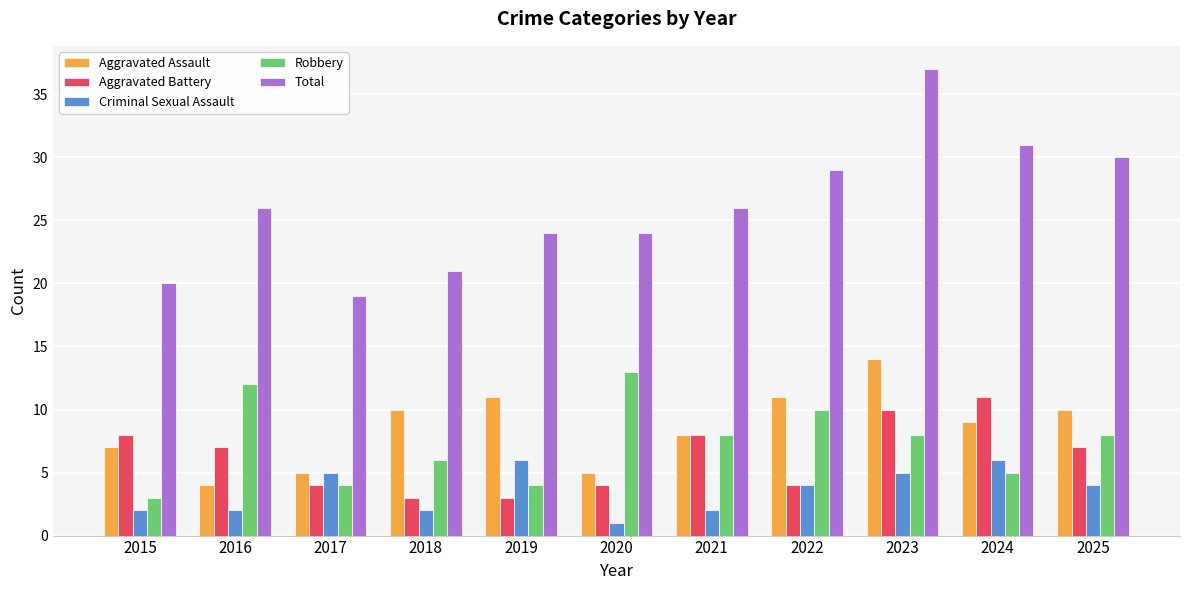

Reading right to left, list all the values displayed in this chart.

Aggravated Assault: 10	9	14	11	8	5	11	10	5	4	7
Aggravated Battery: 7	11	10	4	8	4	3	3	4	7	8
Criminal Sexual Assault: 4	6	5	4	2	1	6	2	5	2	2
Robbery: 8	5	8	10	8	13	4	6	4	12	3
Total: 30	31	37	29	26	24	24	21	19	26	20